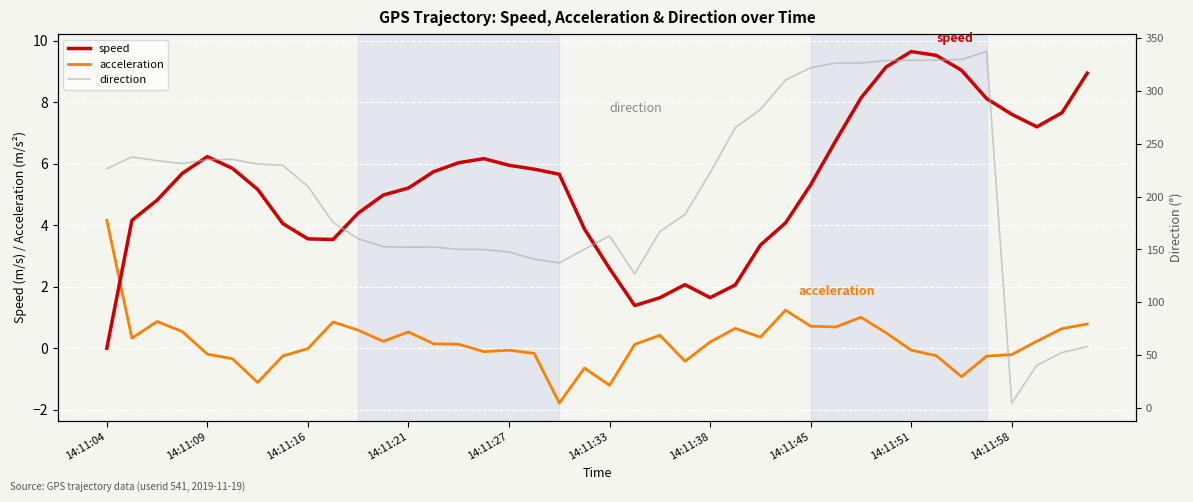

Which series ends up on top after the final intersection of speed and acceleration?

speed